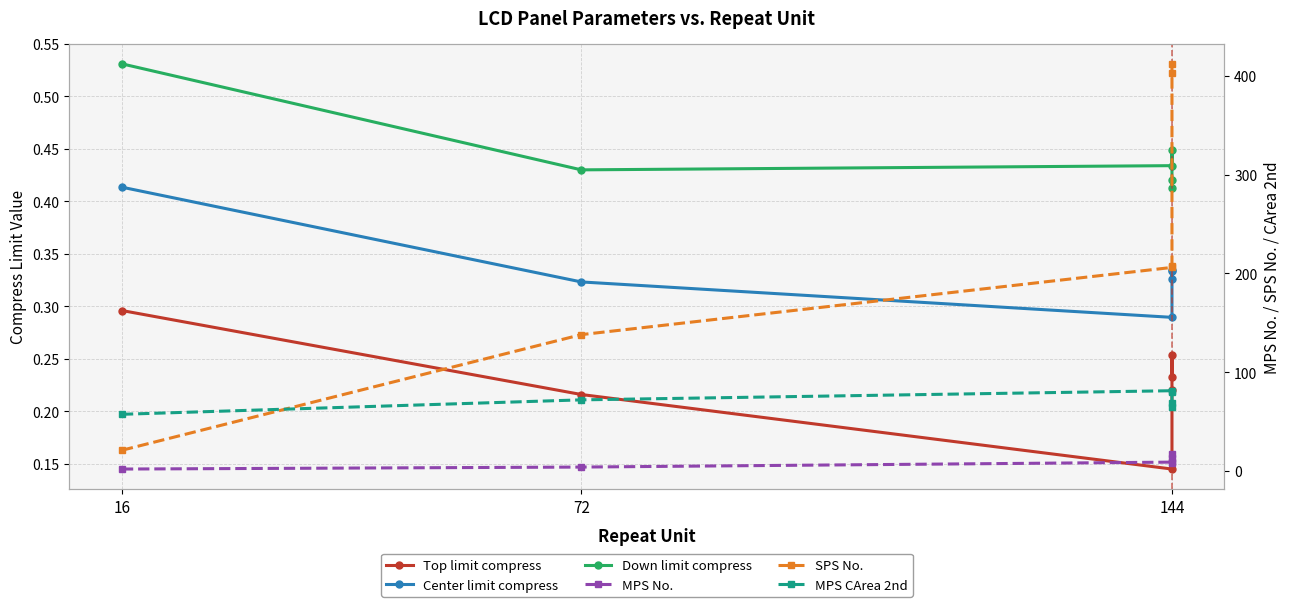

How many lines are shown in the chart?

6